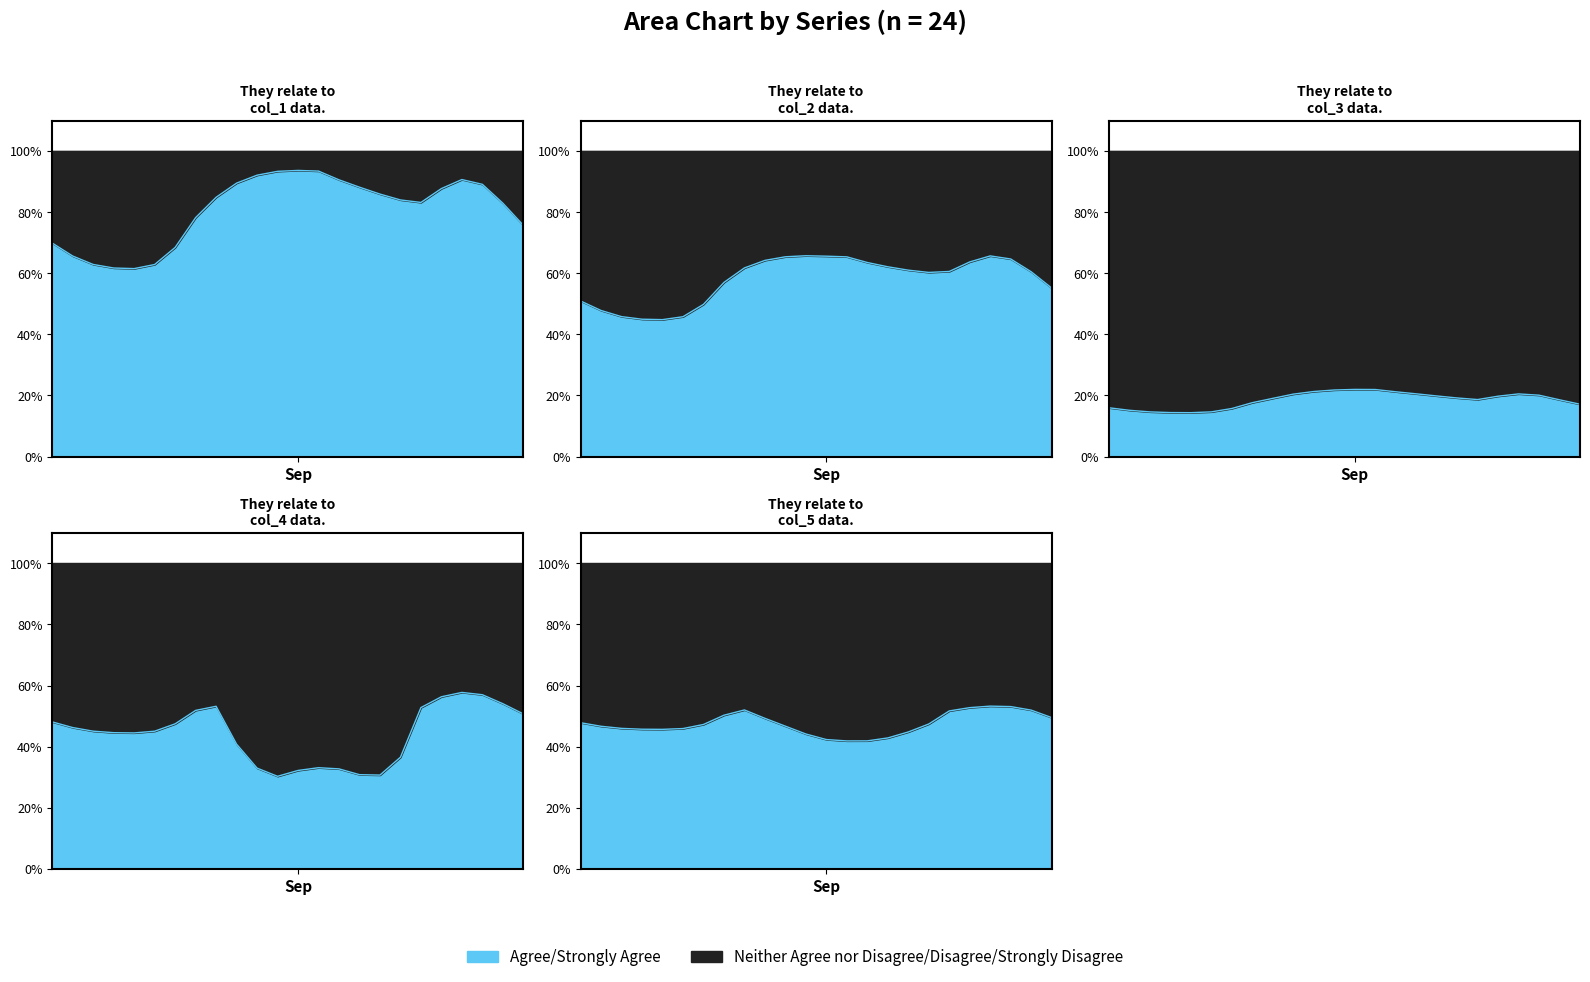

Between 0 and 12, which series saw the biggest shift?

col_1